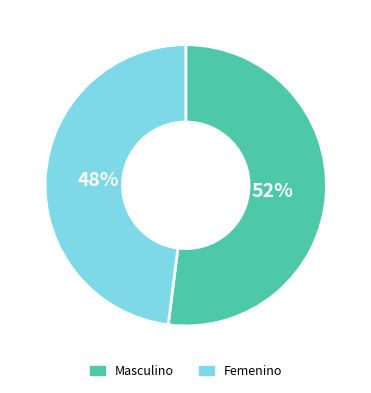

Between Masculino and Femenino, which is larger?

Masculino